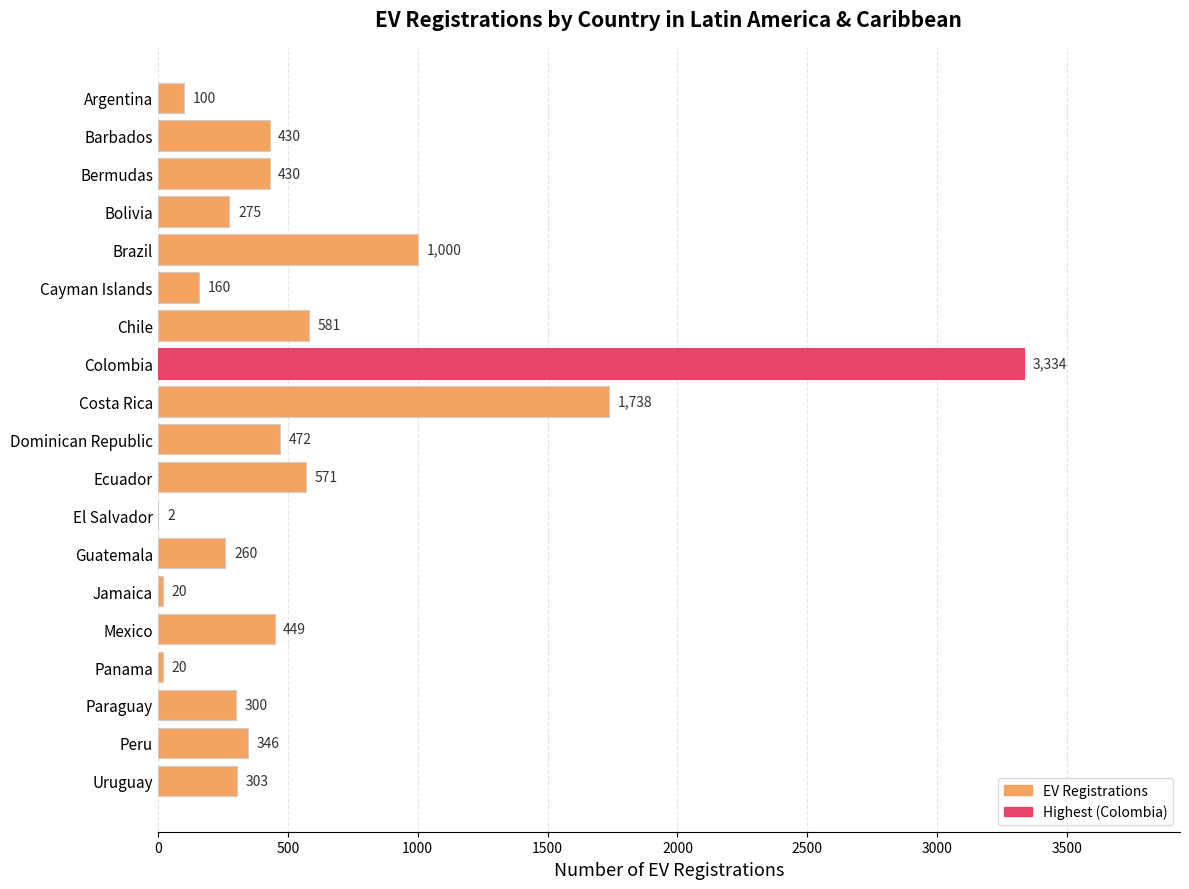

Which has a higher value, Paraguay or Panama?

Paraguay